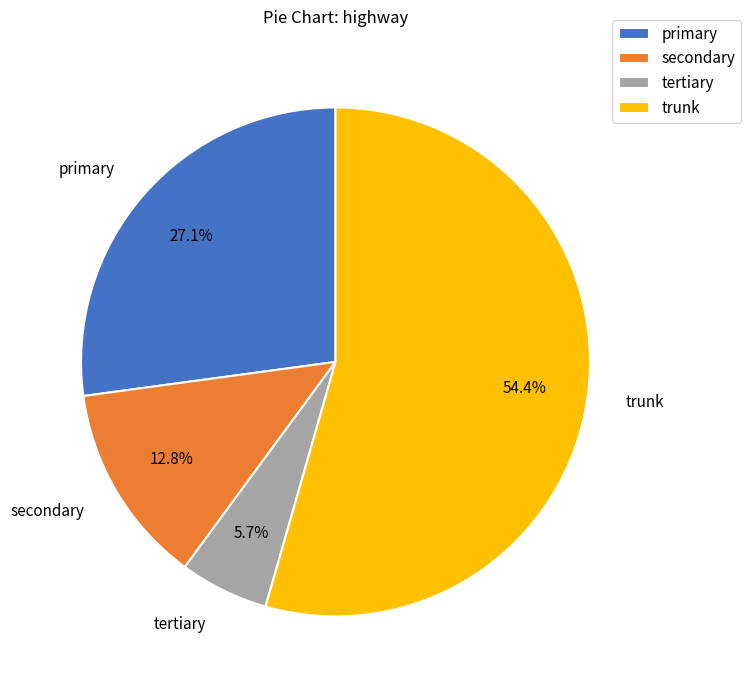

Is it true that tertiary is 6% of the pie?

True